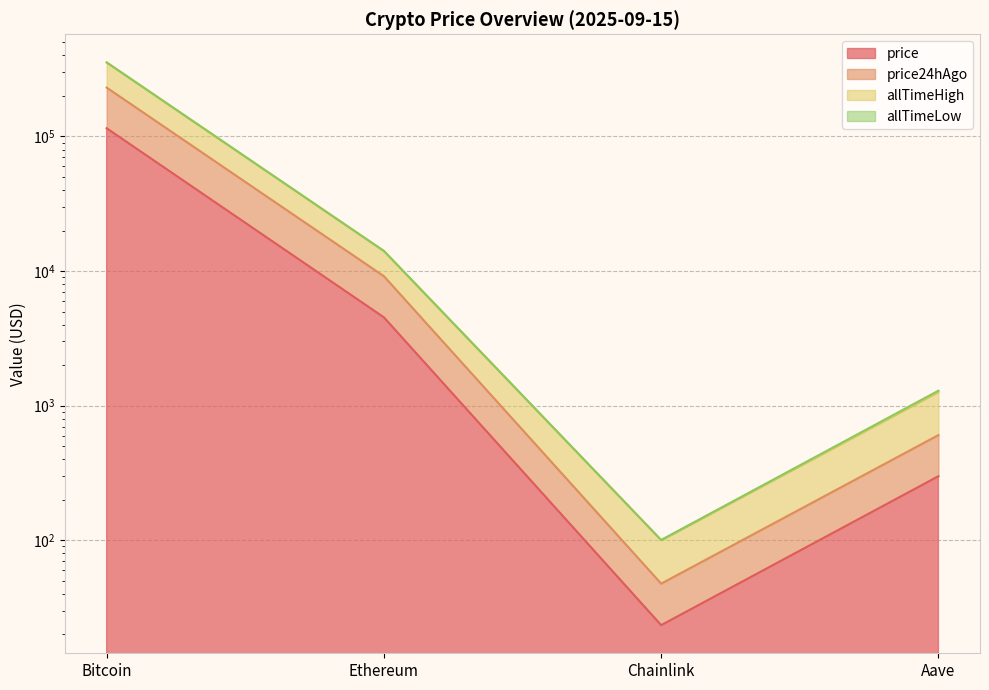

True or false: allTimeHigh has more than 0 interior local peaks.

False